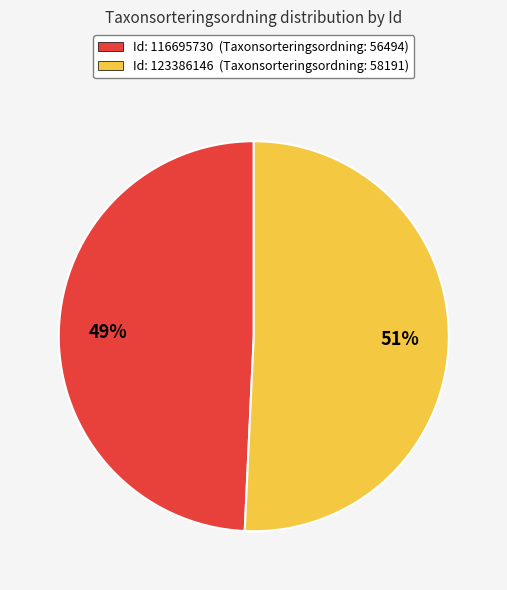

Do Id: 116695730 (Taxonsorteringsordning: 56494) and Id: 123386146 (Taxonsorteringsordning: 58191) together represent more than half of the pie?

Yes